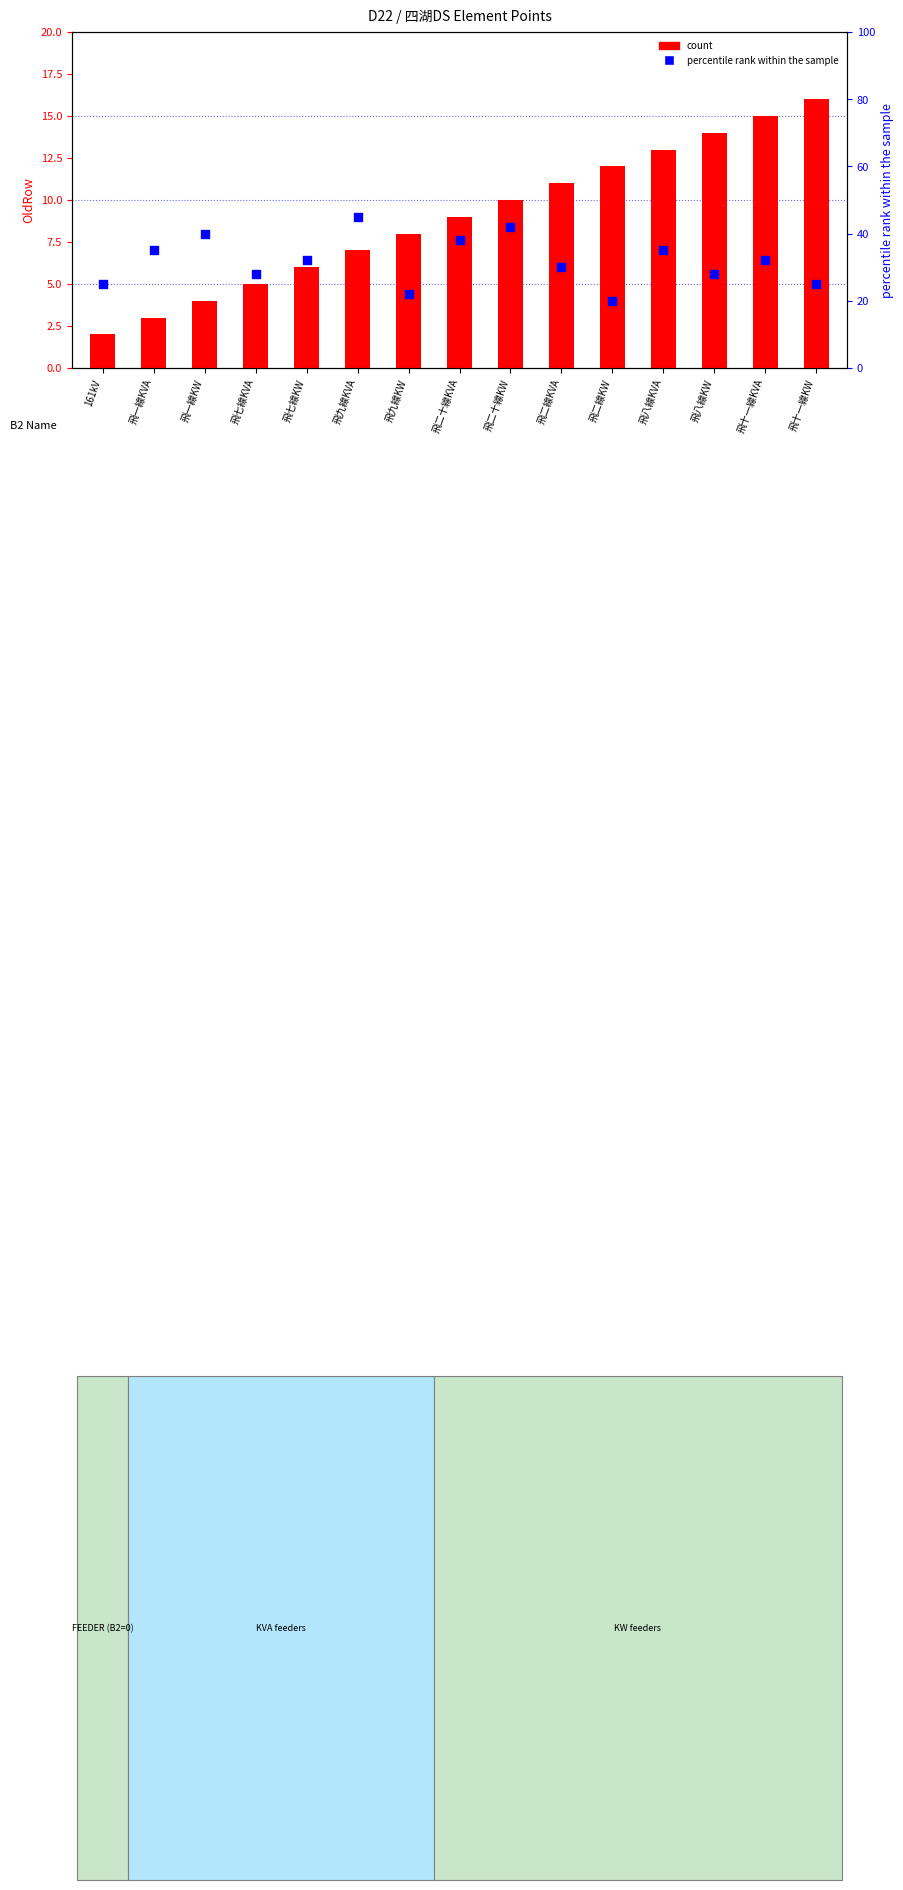

What are all the series names shown in the legend?

count, percentile rank within the sample